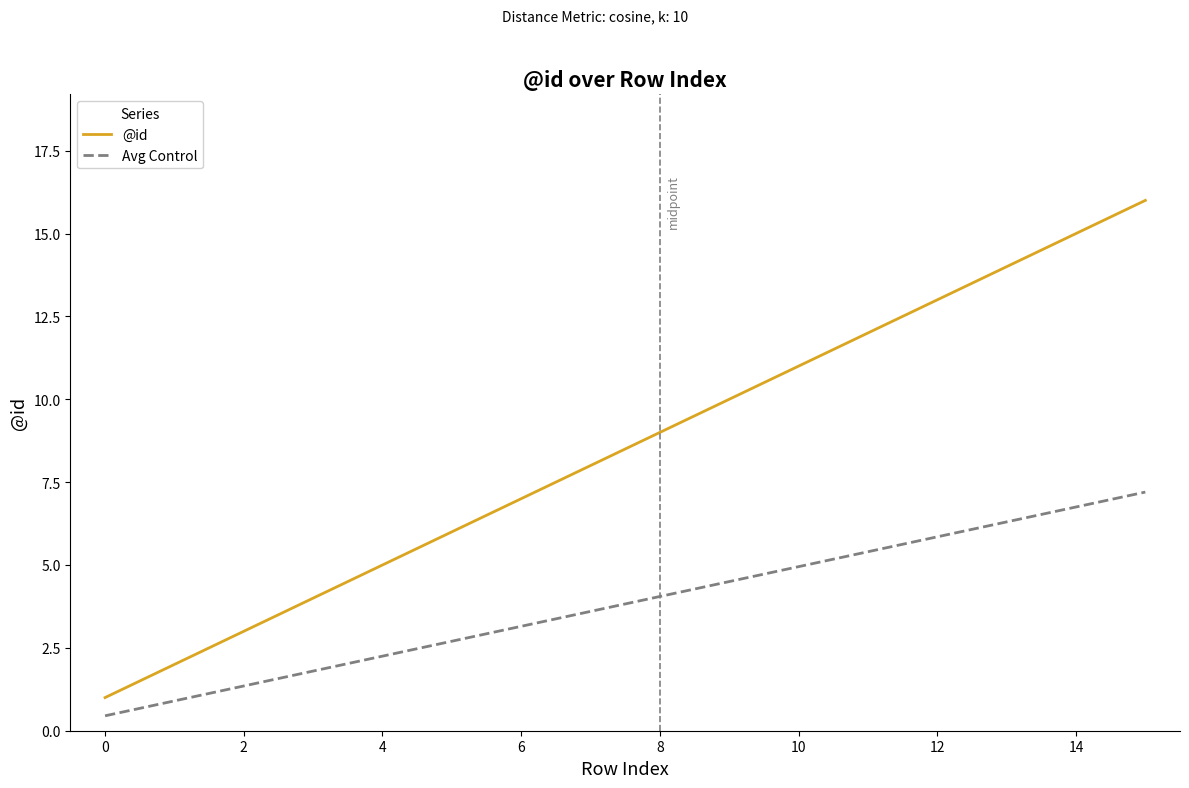

Does the chart display data point markers on the line(s)?

No